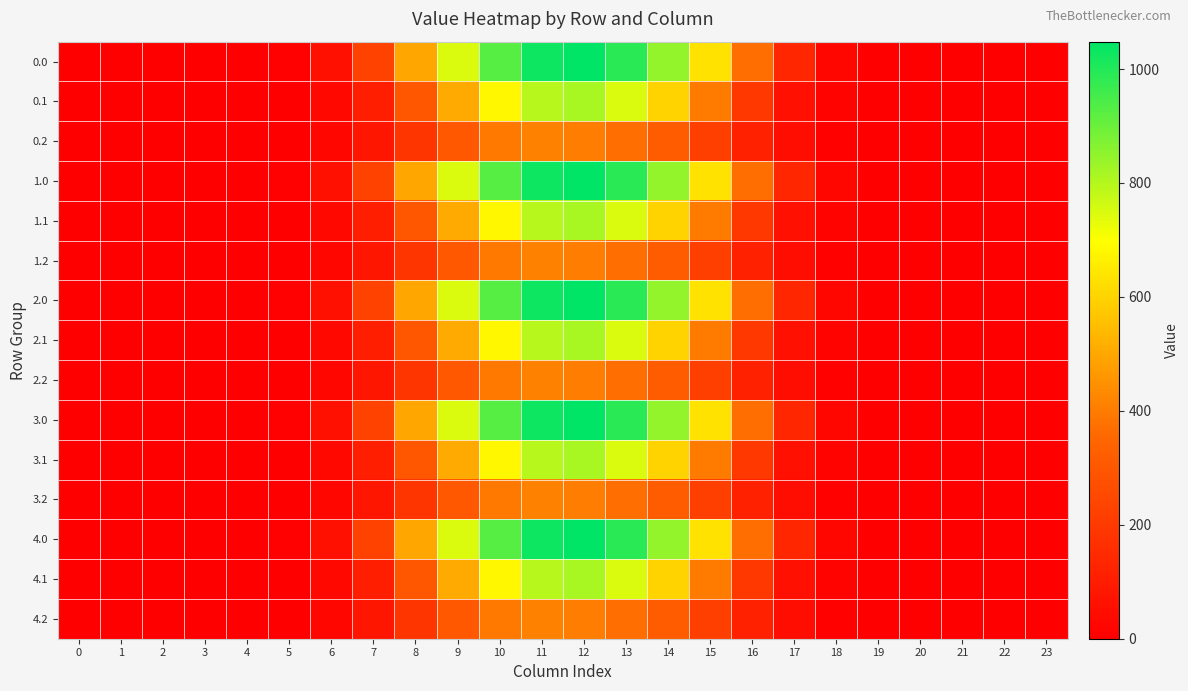

Which has a higher value, 3 or 18?

18